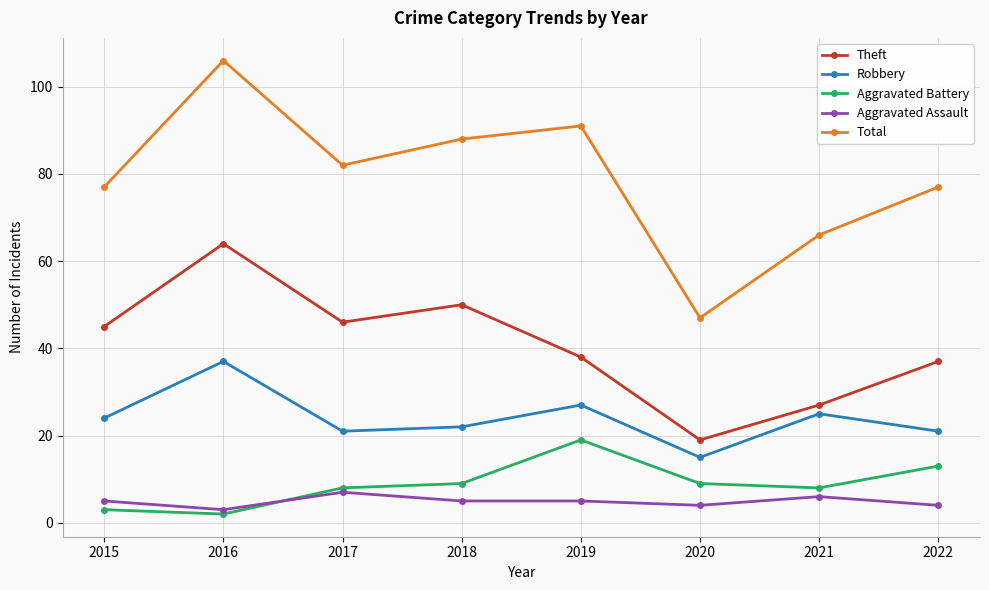

Reading left to right, what are all the values shown in this chart?

Theft: 45	64	46	50	38	19	27	37
Robbery: 24	37	21	22	27	15	25	21
Aggravated Battery: 3	2	8	9	19	9	8	13
Aggravated Assault: 5	3	7	5	5	4	6	4
Total: 77	106	82	88	91	47	66	77